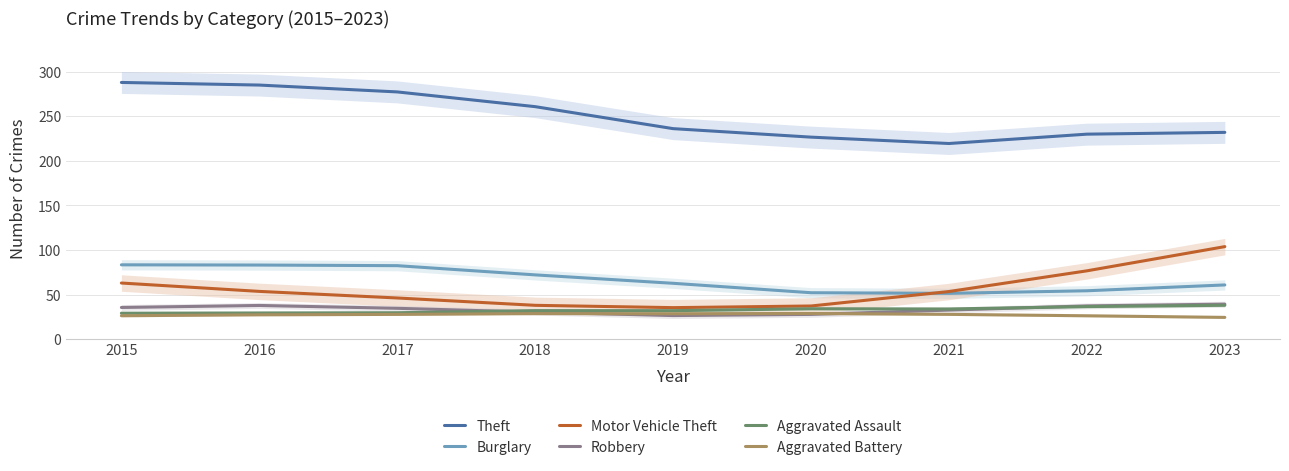

Is it true that Aggravated Assault equals 36.5 at 2022?

True